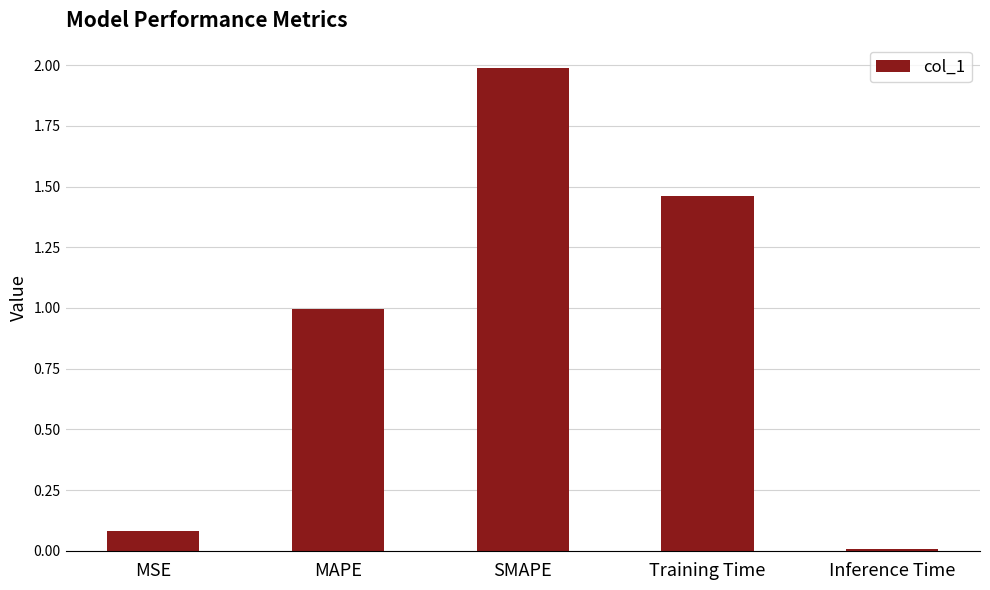

What is the change in value from MAPE to Training Time?

+0.5